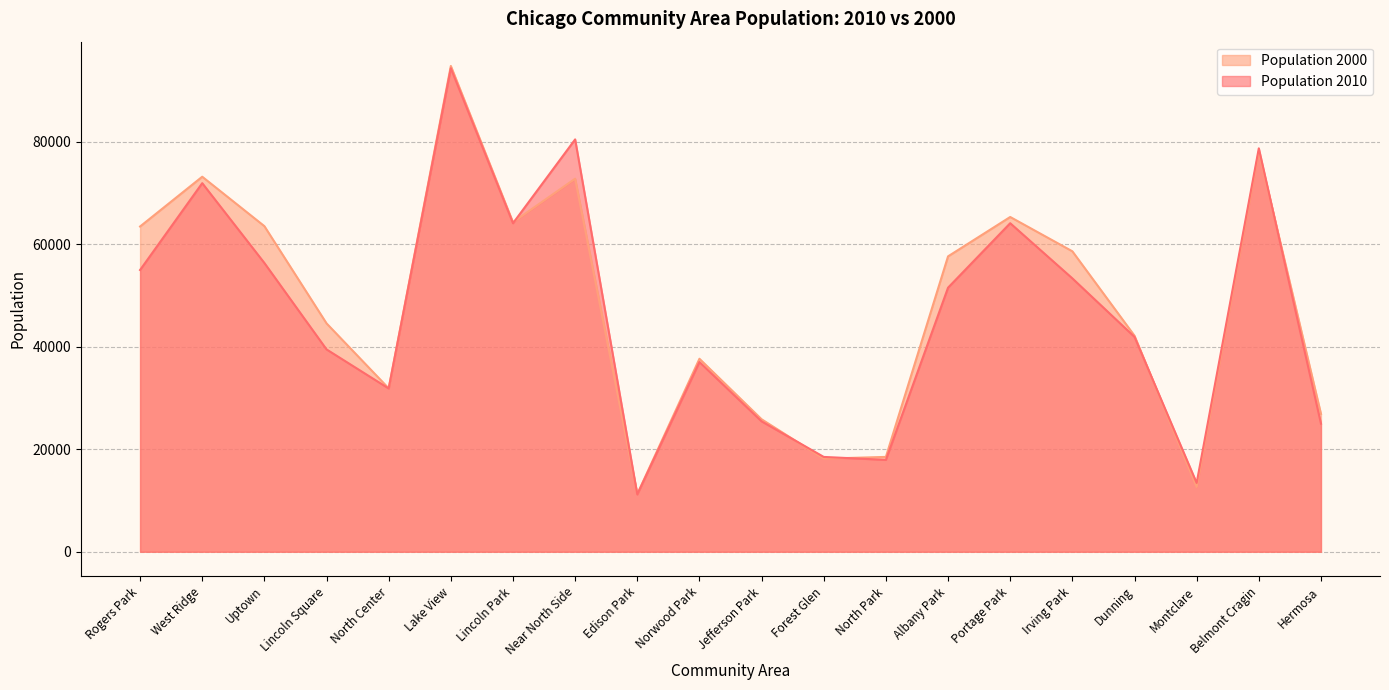

Is it true that Population 2010 equals 7571 at Montclare?

False